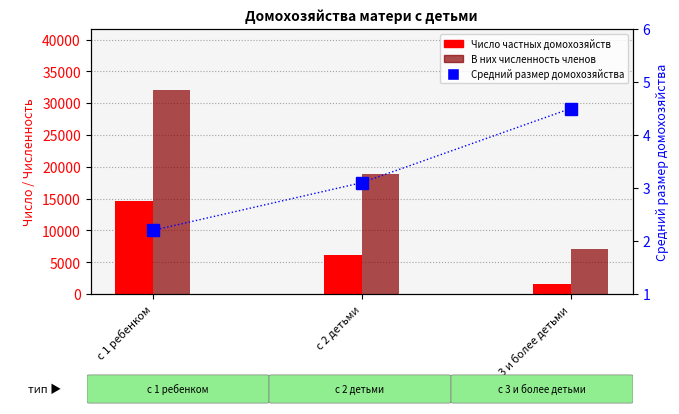

How many Число частных домохозяйств values are between 1587 and 14650?

3